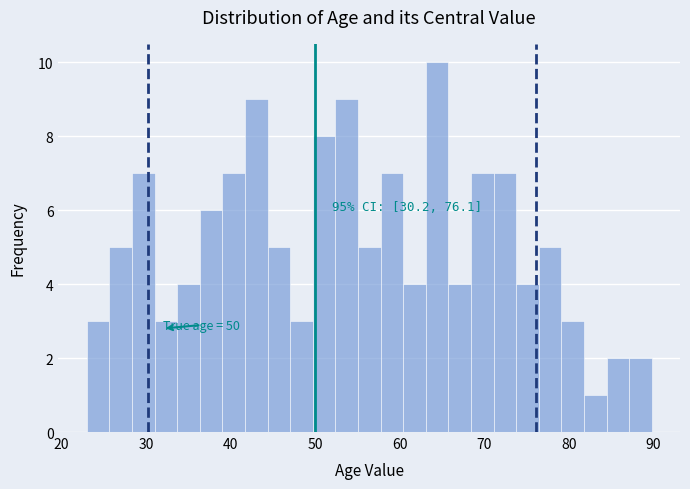

Read against the x-axis, roughly where is the centre of the tallest bar?

64